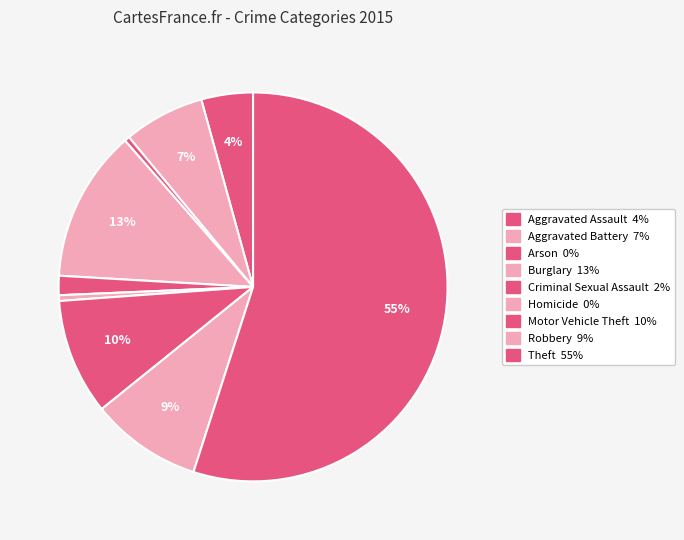

Does any single category account for the majority?

Yes